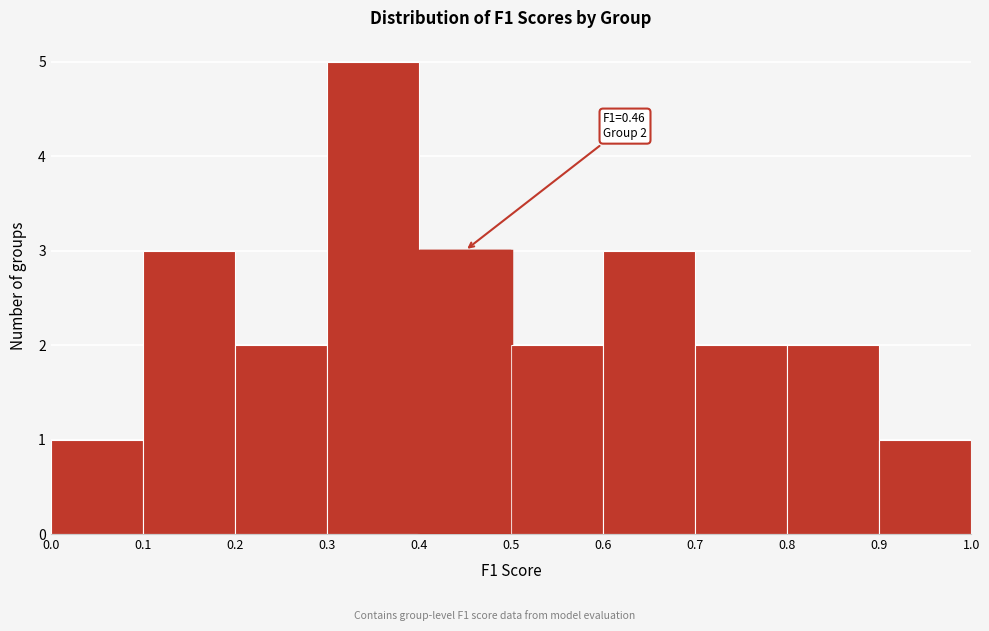

Which range on the x-axis has the tallest bar?

0.3 to 0.4